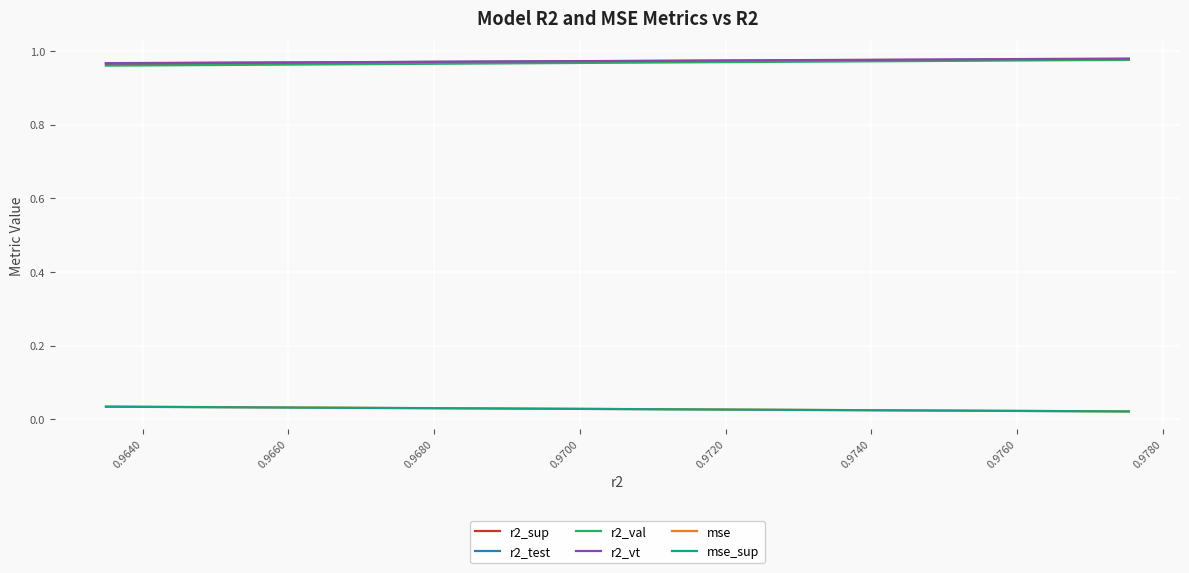

Count the mse_sup values in the range 0 to 1.

25